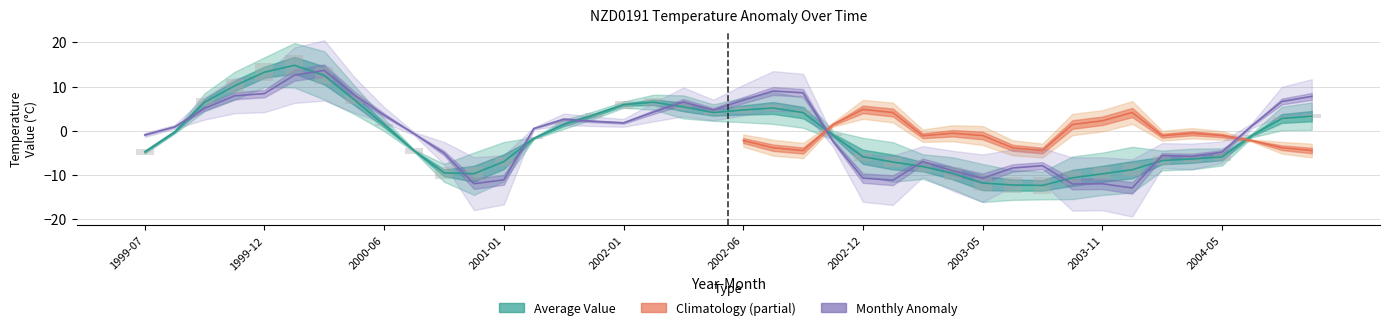

What is the sum of the Monthly Anomaly values at 2004-03 and 2002-12?

-16.3